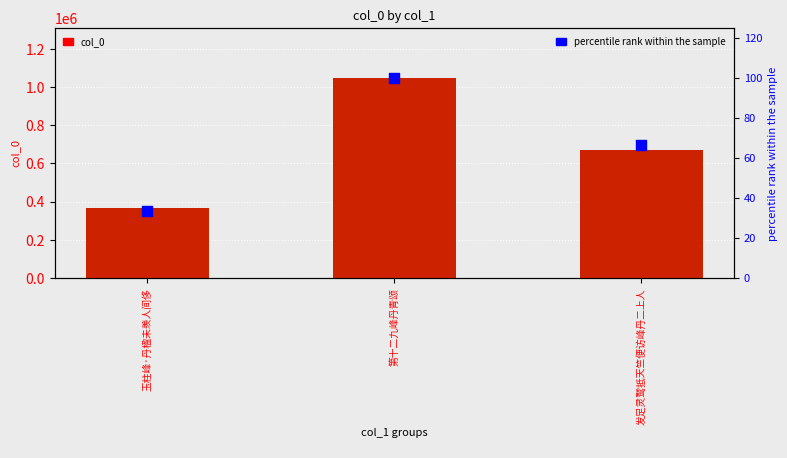

At how many categories does at least one series exceed 285943?

3